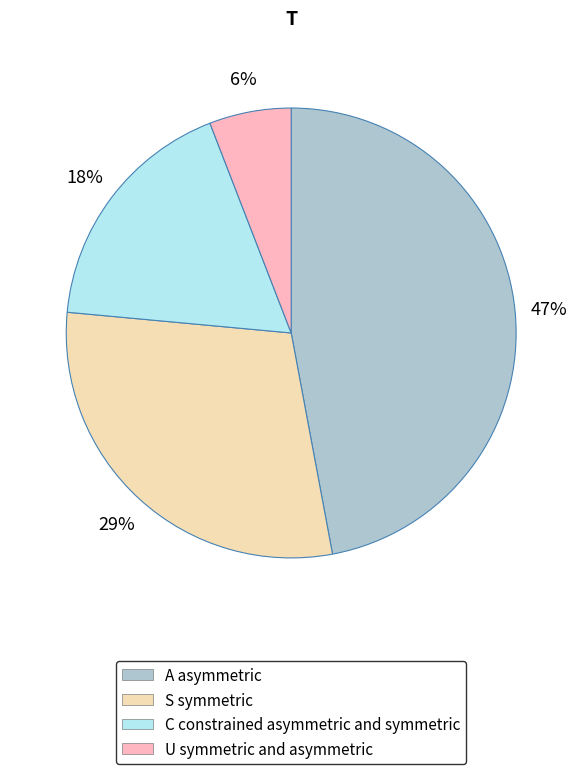

Is there a majority slice in this chart?

No